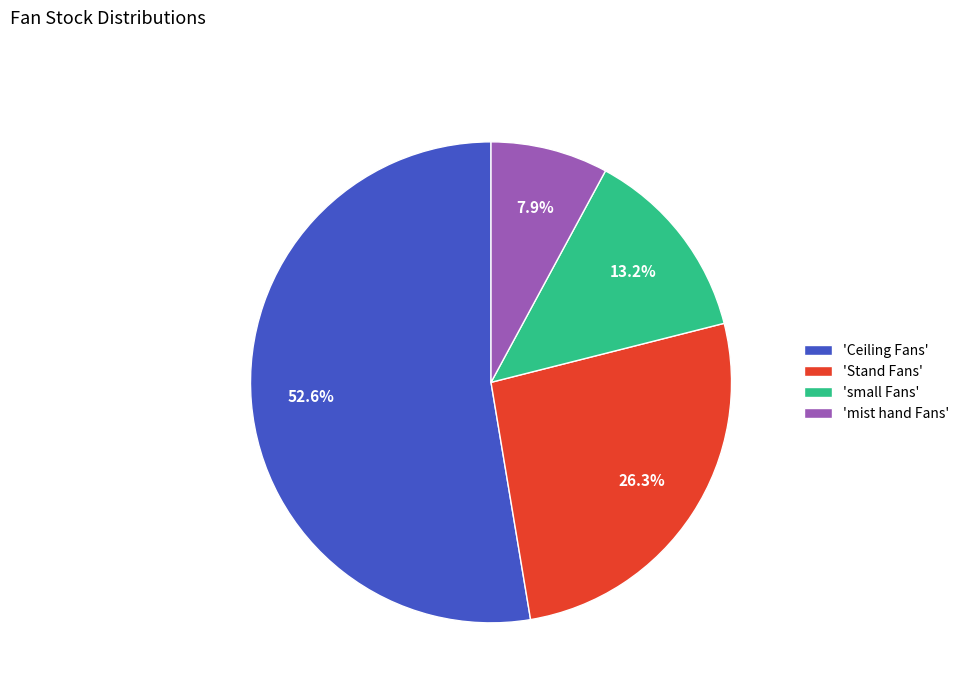

What portion of the pie excludes 'Stand Fans'?

73.7%